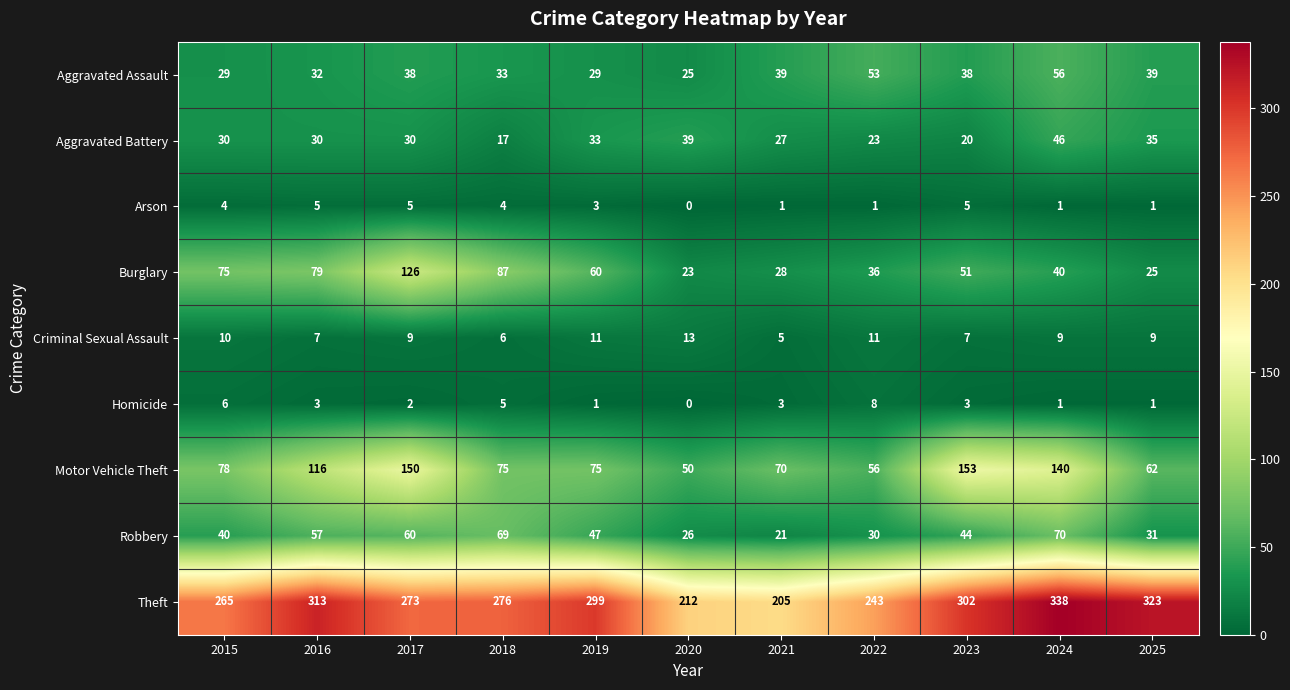

Which series changed the most between 2021 and 2025?

Theft